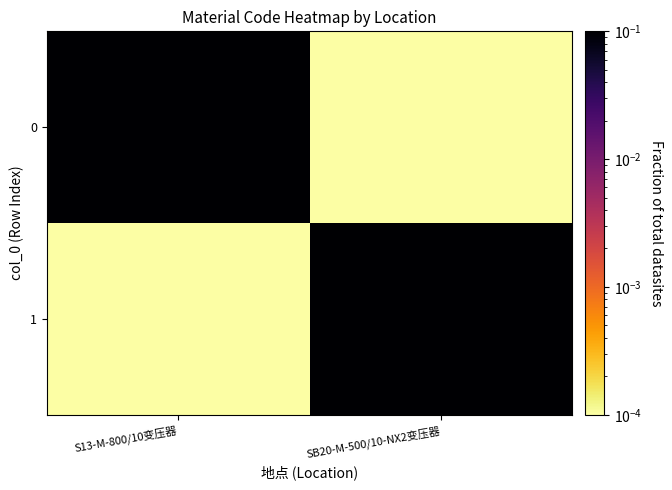

At how many categories does at least one series exceed 0?

2